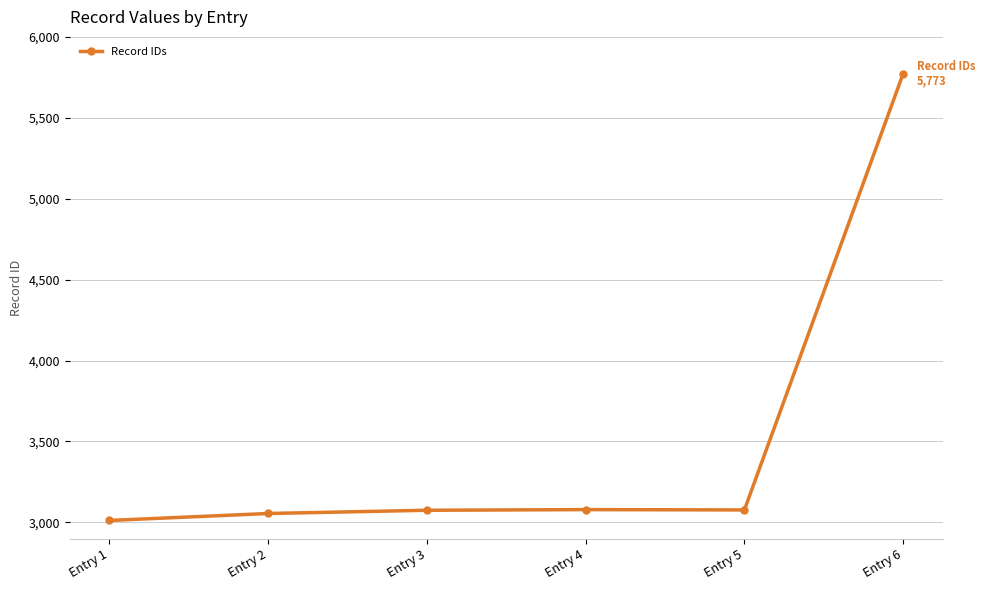

What is the difference between the maximum and minimum values?

2761